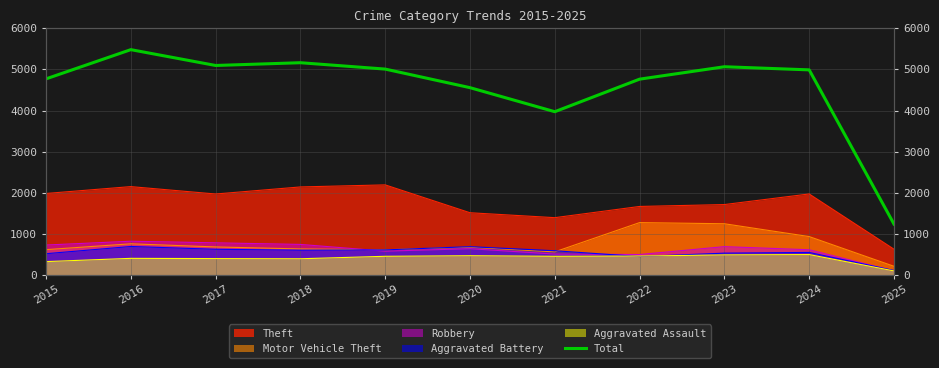

What is the difference between the second highest and minimum values?

3926